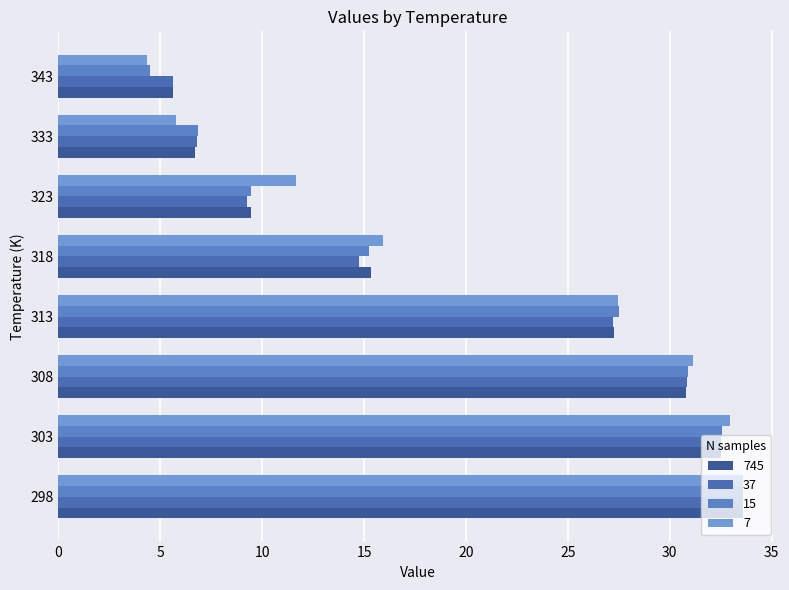

How many distinct data groups are displayed?

4